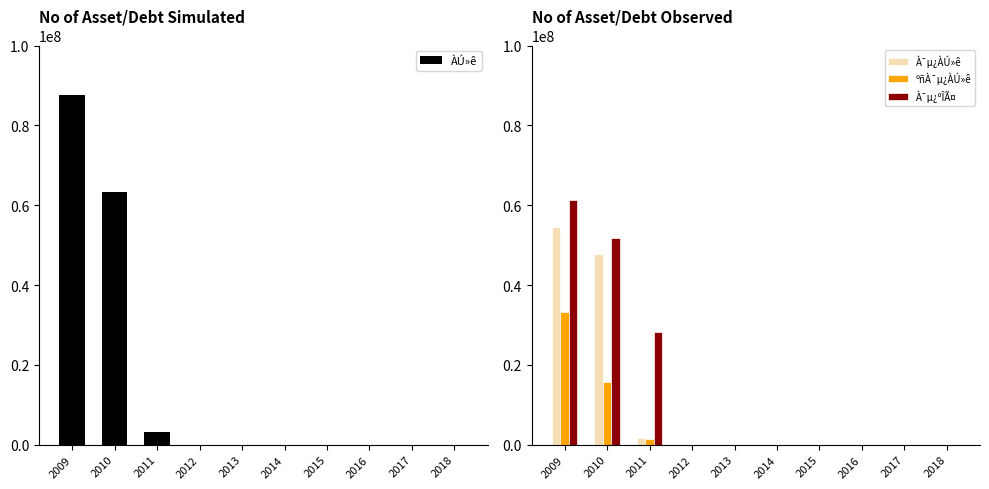

Which category has the lowest value in the À¯µ¿ºÎÃ¤ series?

2012